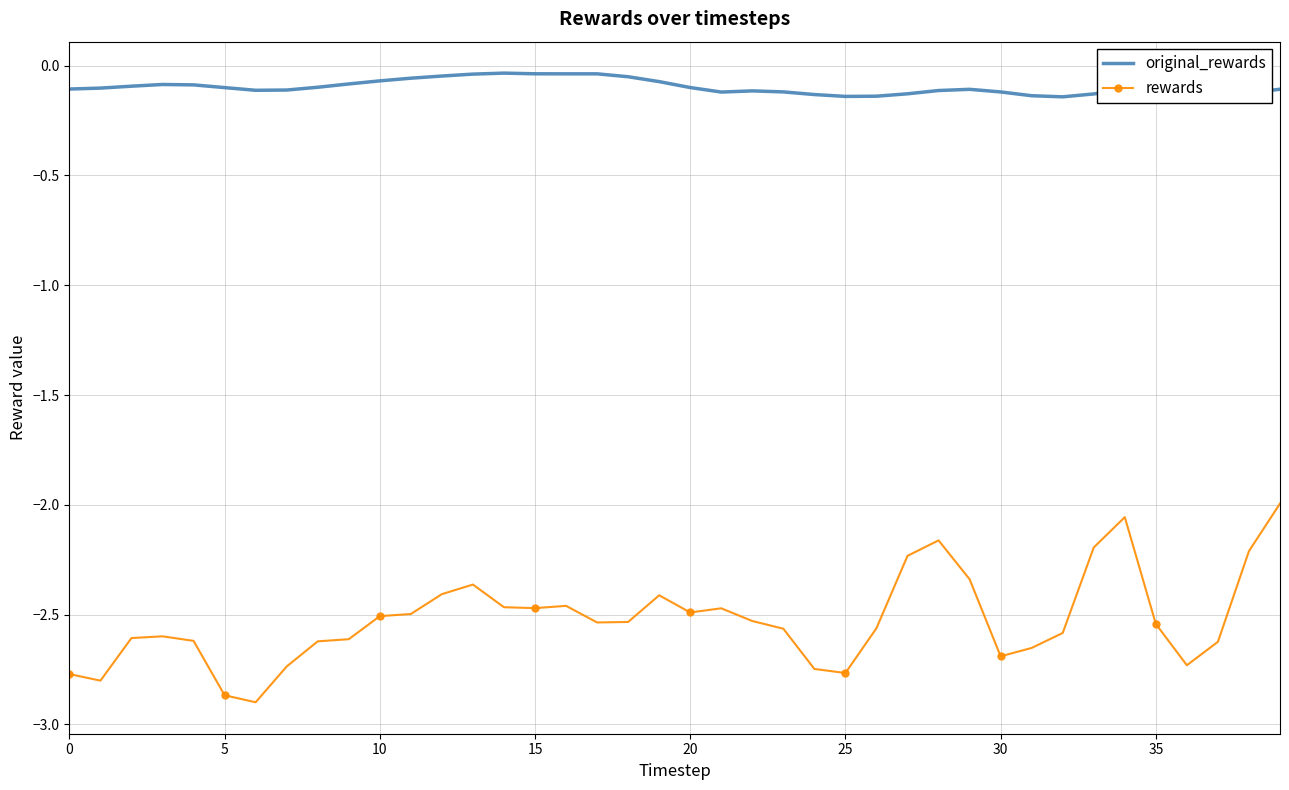

What is the difference between the maximum and minimum values in the rewards series?

0.9